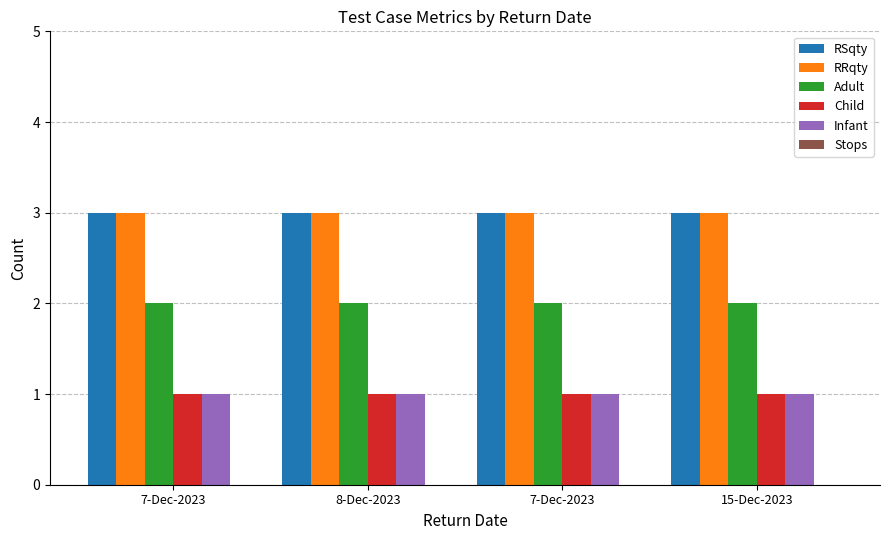

Rank the categories by Adult value from lowest to highest.

7-Dec-2023, 8-Dec-2023, 7-Dec-2023, 15-Dec-2023